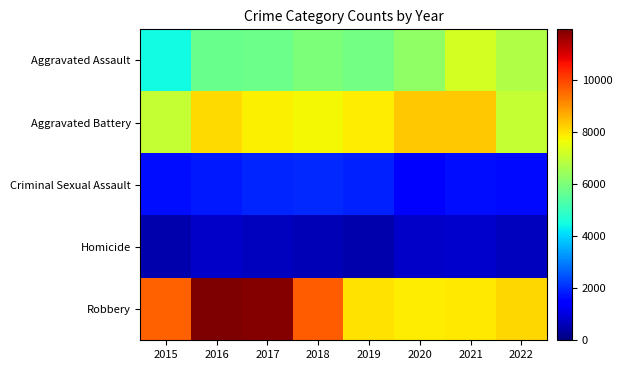

Which series has the largest total across all categories?

Robbery